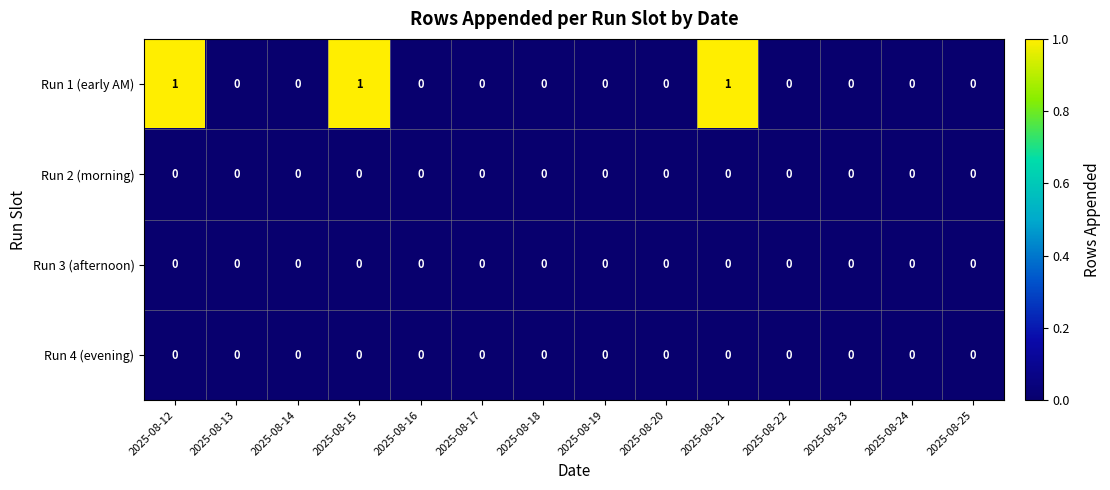

Which series has the widest spread of values?

Run 1 (early AM)